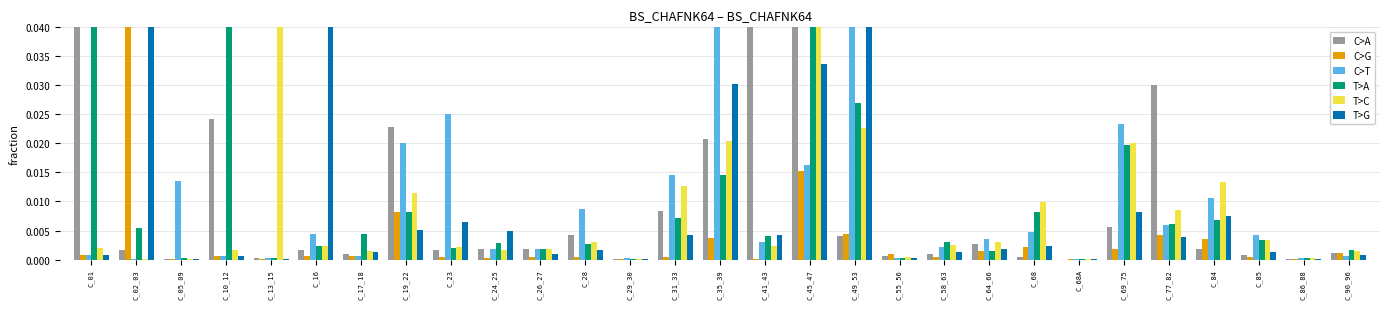

Where is T>C nearest to the value 0?

C_05_09